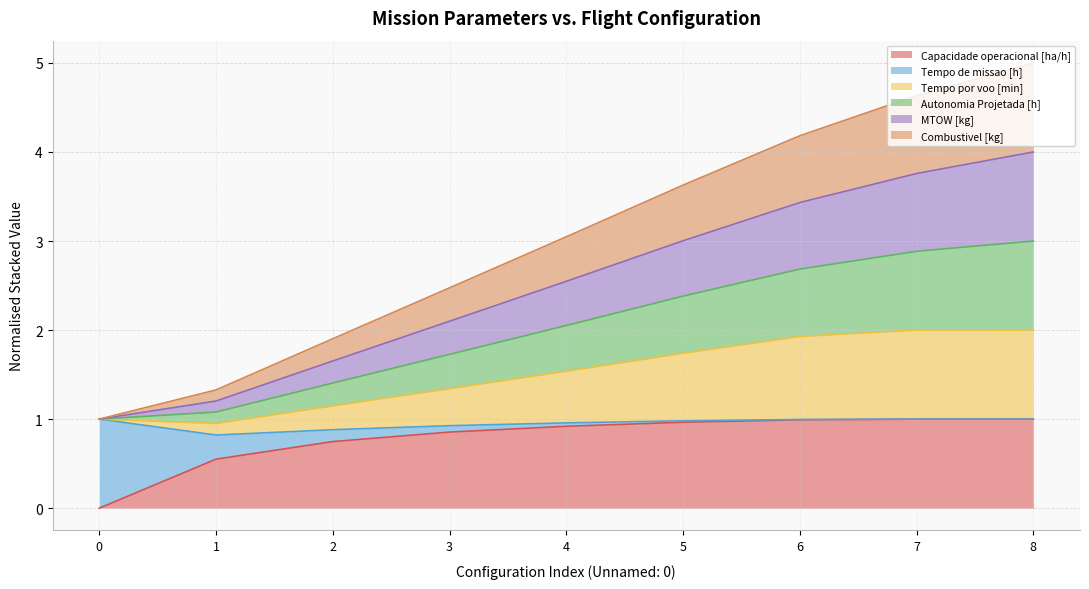

True or false: MTOW [kg] has a value of 3.8 at 7.

True